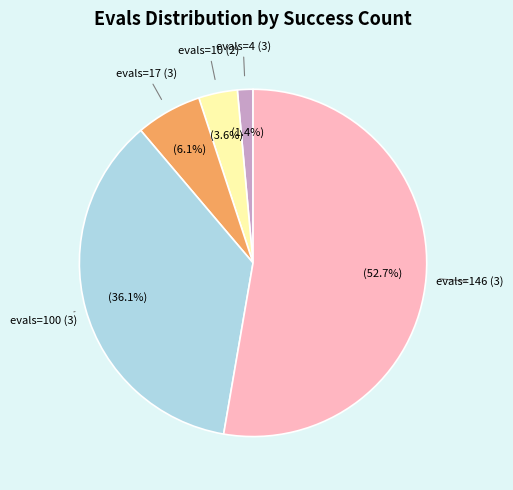

Is there a majority slice in this chart?

Yes